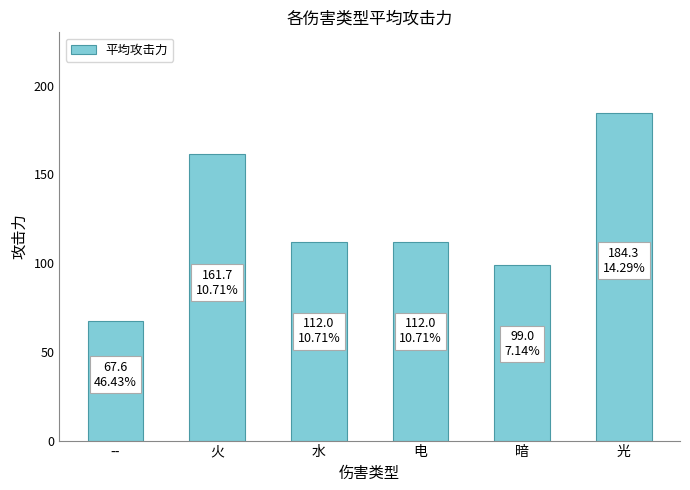

Approximately how many times larger is the value at 光 compared to --?

2.7